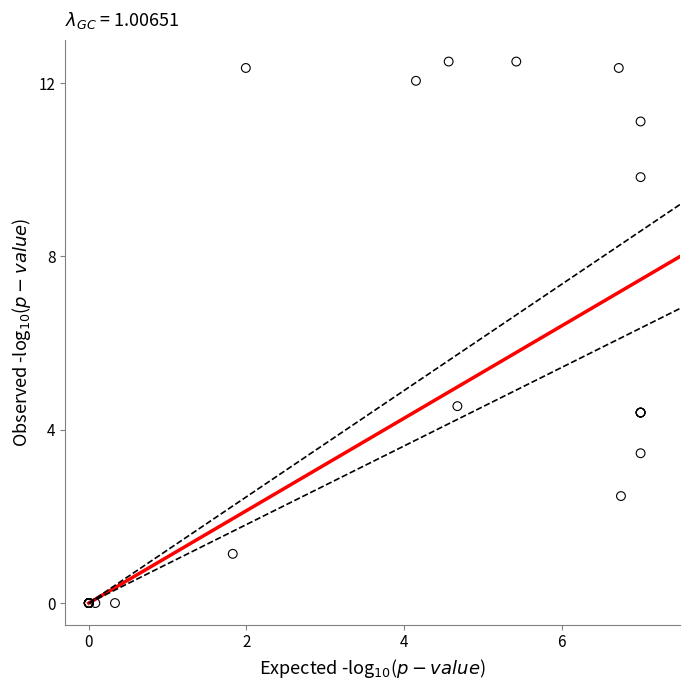

What Y value in the scatter plot is closest to 6?

4.5